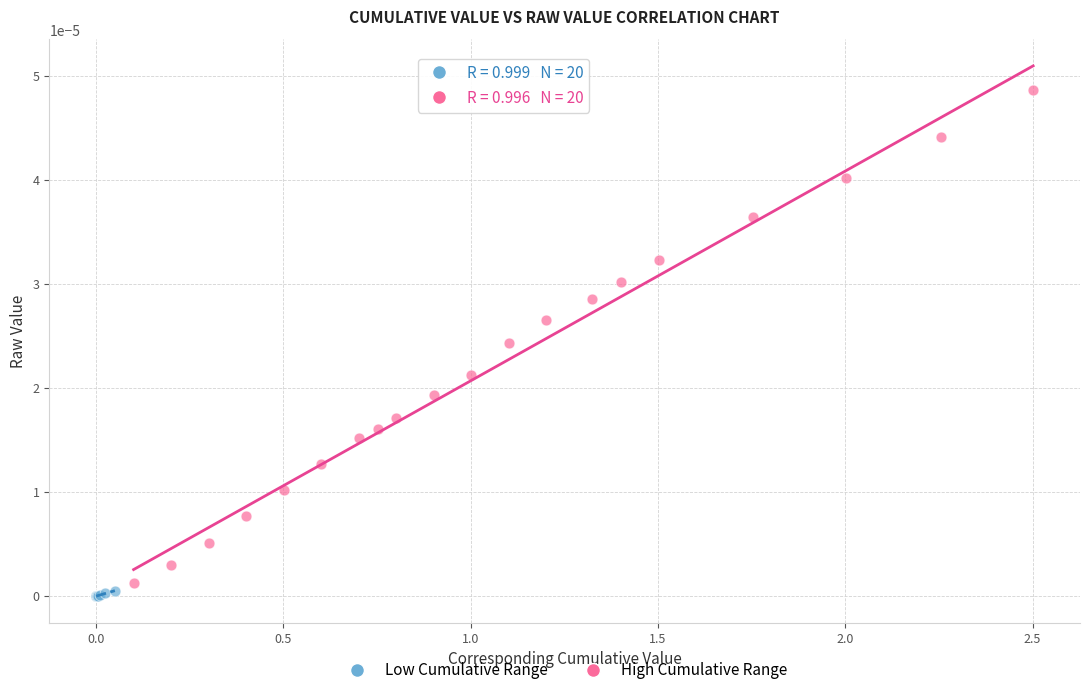

Which series reaches the minimum Y coordinate?

Low Cumulative Range